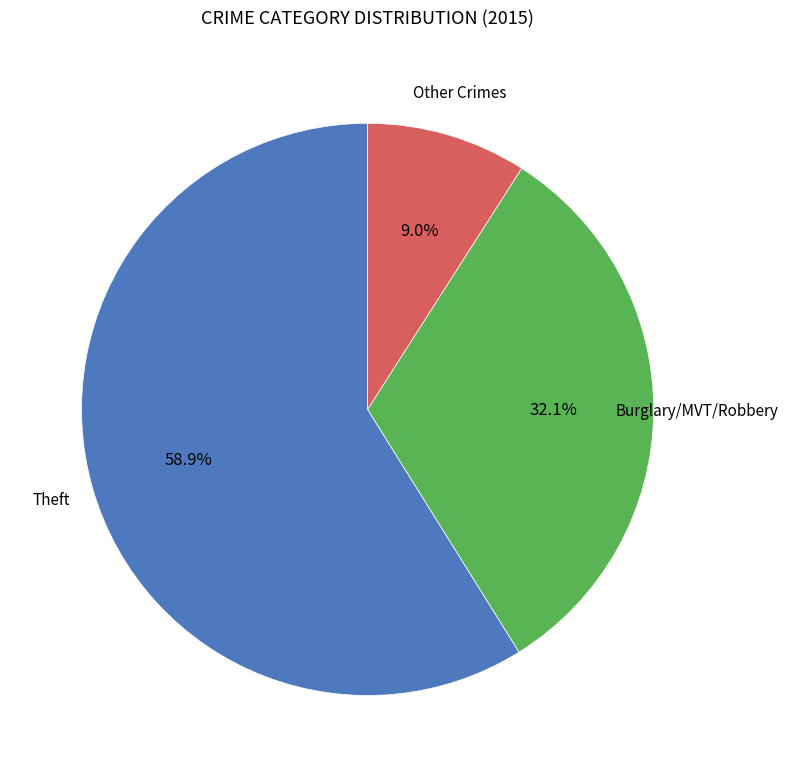

Count the number of slices in the pie.

3